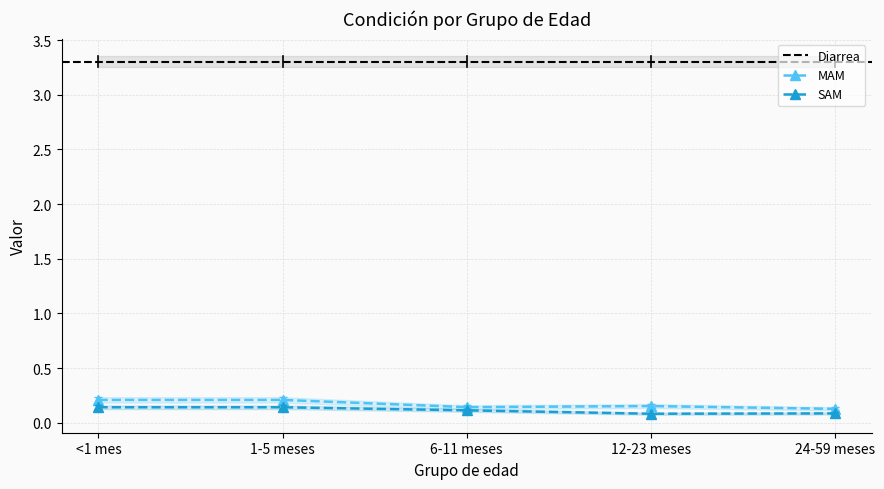

How many MAM values are between 0 and 1?

5